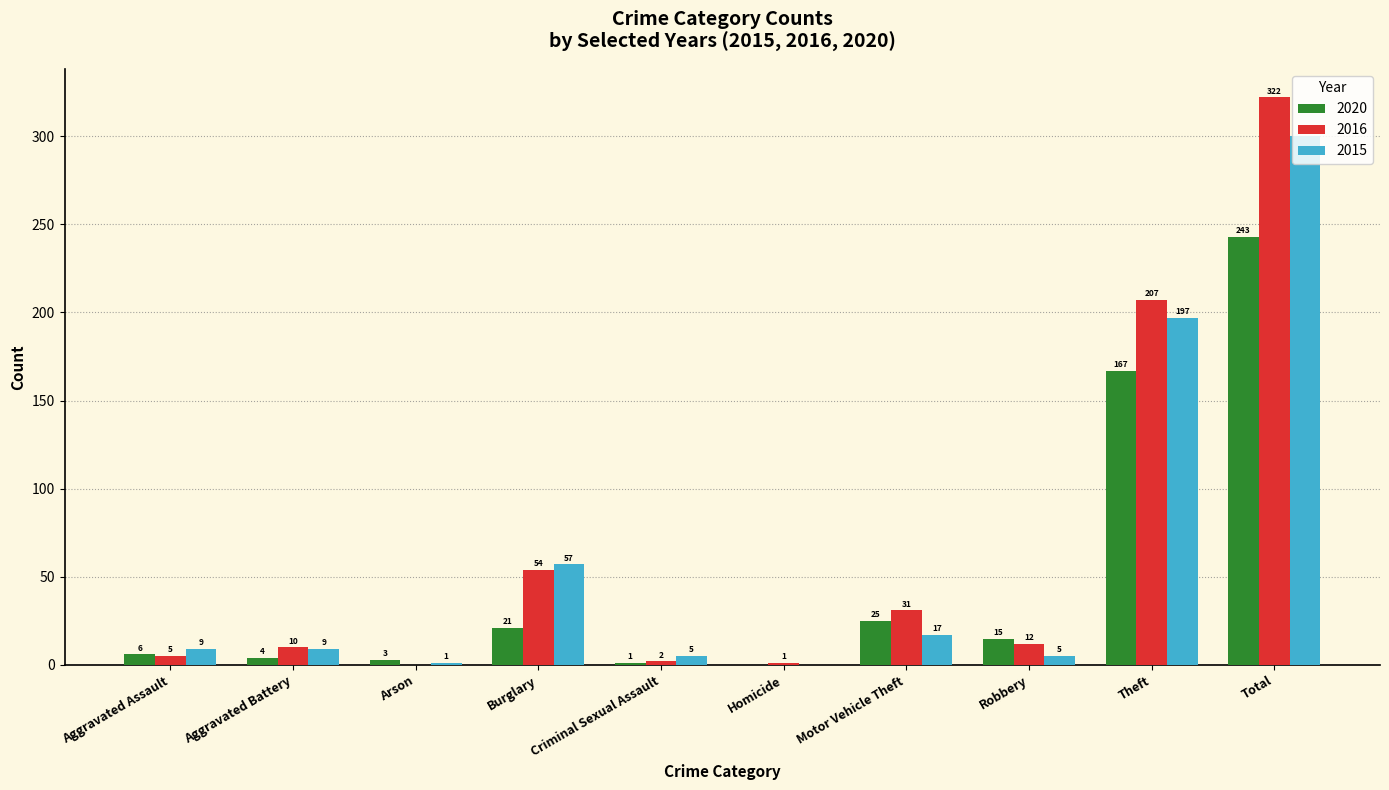

What is the total value across all series at Arson?

4